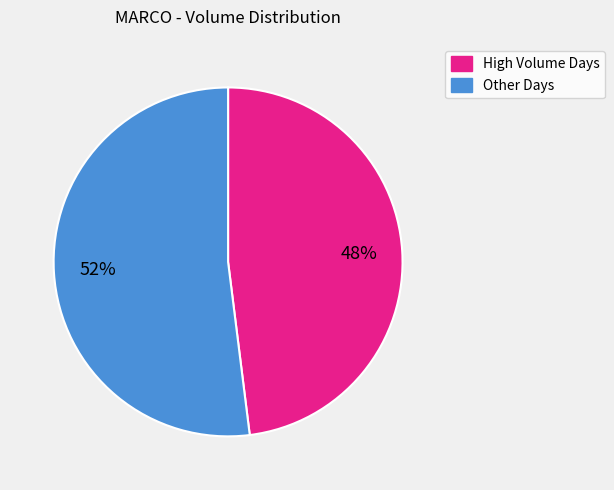

To the nearest percent, what is the difference between the largest and smallest slice percentages?

4%